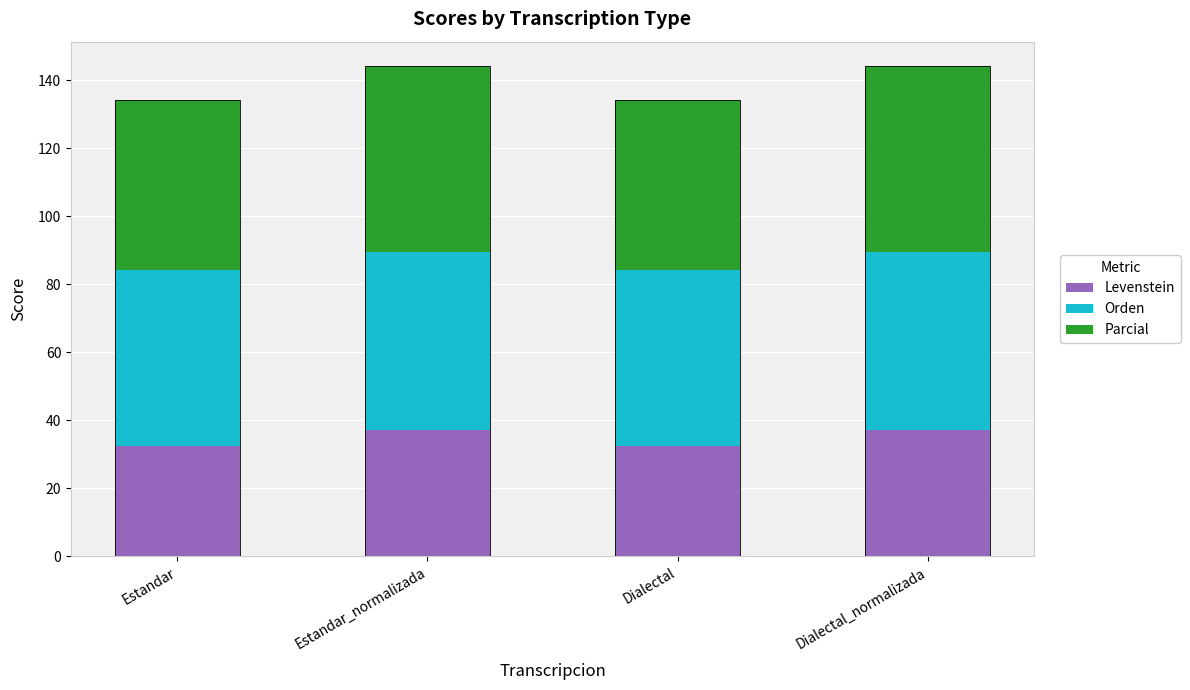

Reading left to right, what are all the values shown in this chart?

Levenstein: Estandar=32.5	Estandar_normalizada=37.2	Dialectal=32.5	Dialectal_normalizada=37.2
Orden: Estandar=51.7	Estandar_normalizada=52.3	Dialectal=51.7	Dialectal_normalizada=52.3
Parcial: Estandar=50.0	Estandar_normalizada=54.7	Dialectal=50.0	Dialectal_normalizada=54.7